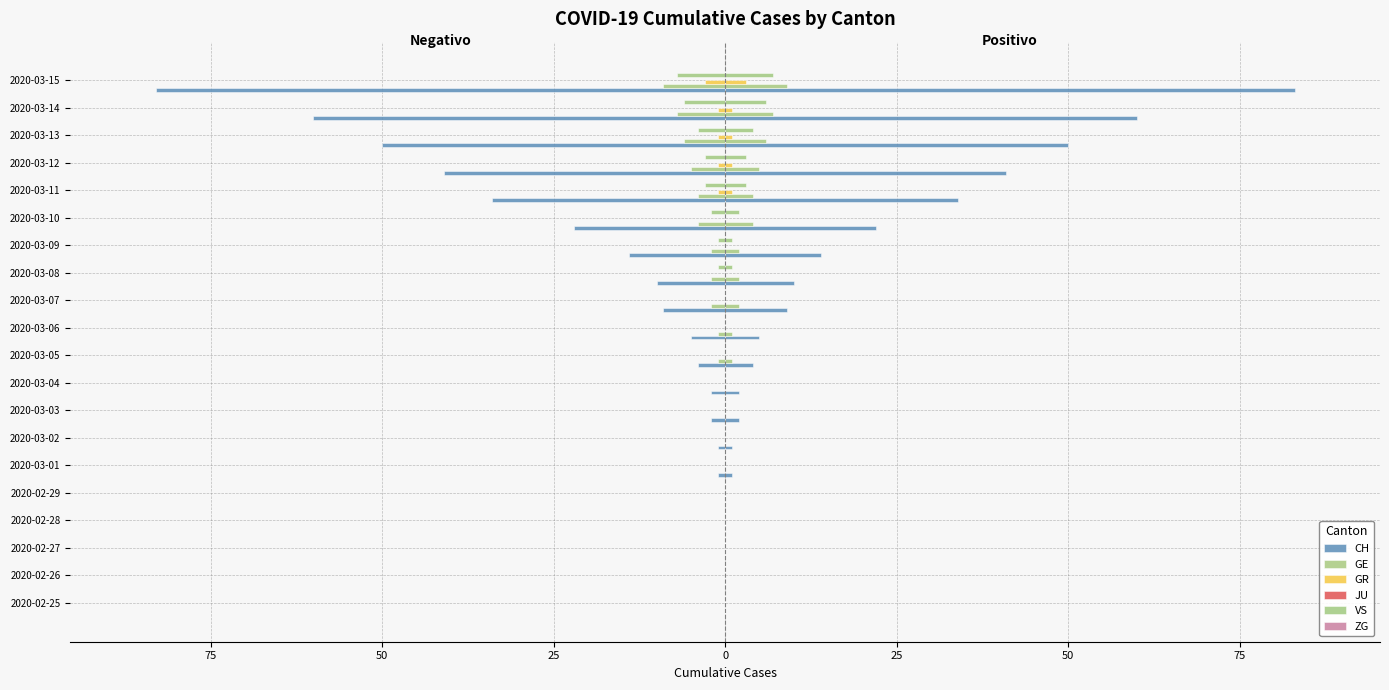

What are all the series names shown in the legend?

CH, GE, GR, JU, VS, ZG